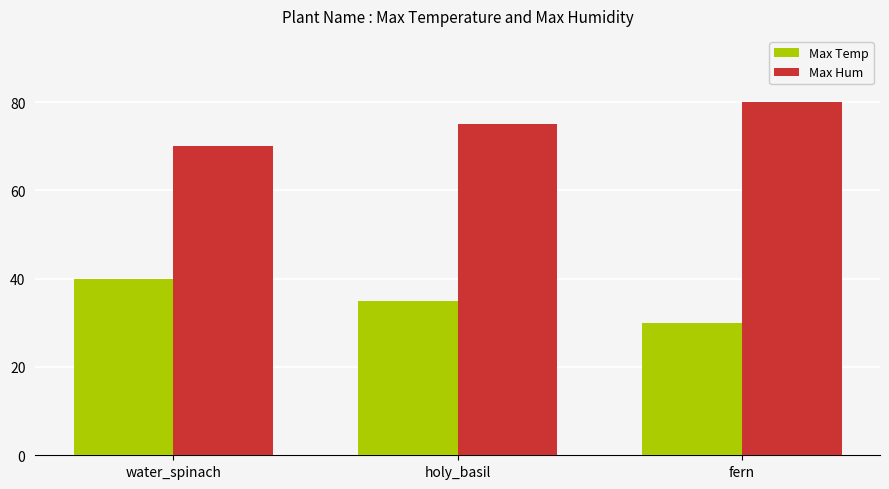

How many data points in Max Hum are less than 75?

1